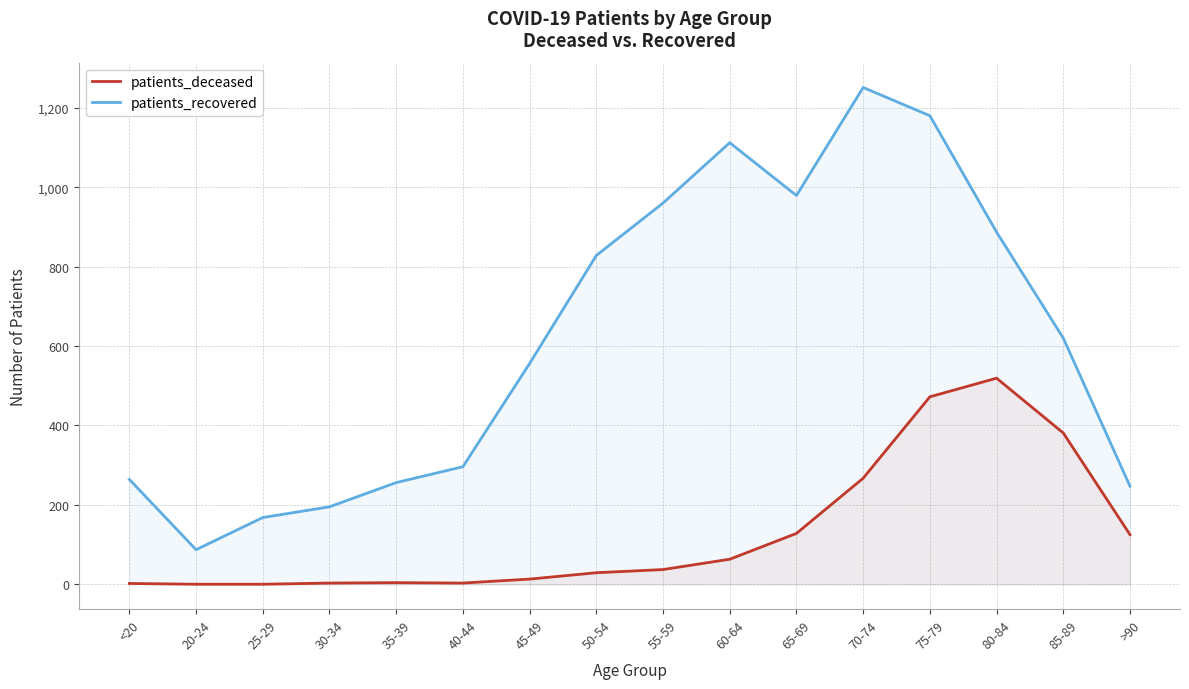

Is the value of patients_deceased at 20-24 greater than the value of patients_recovered at 70-74?

No